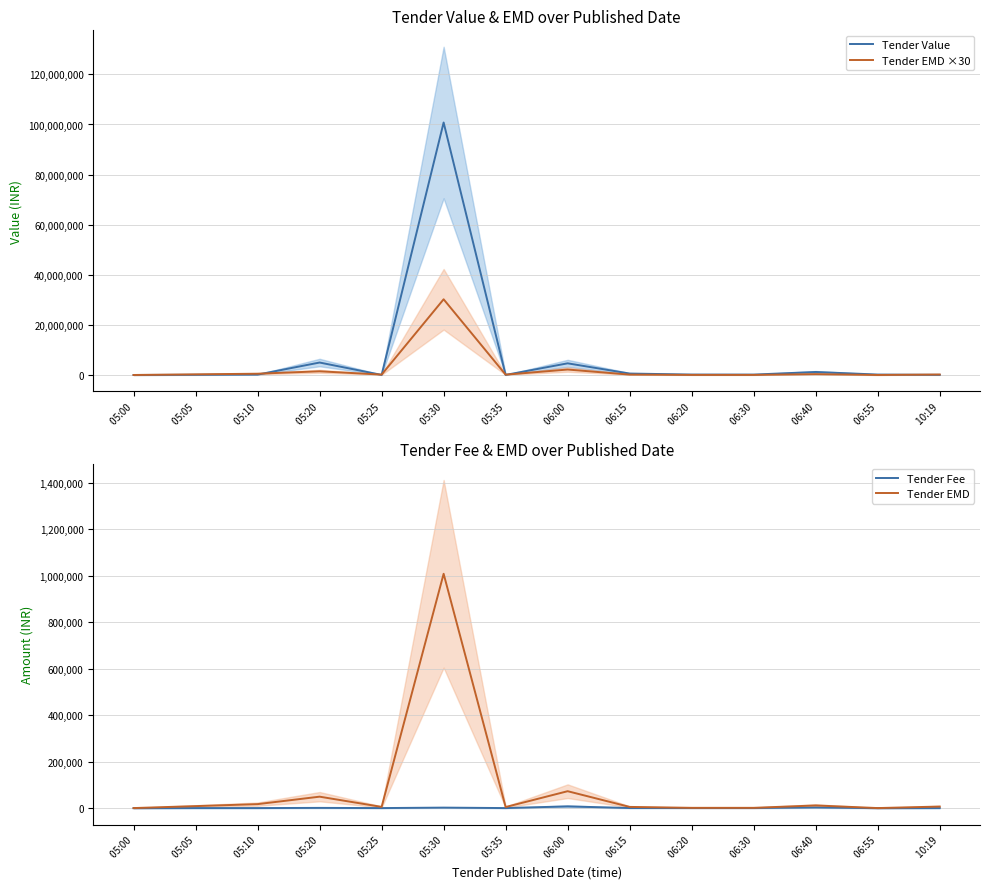

How many categories are shown in the chart?

14